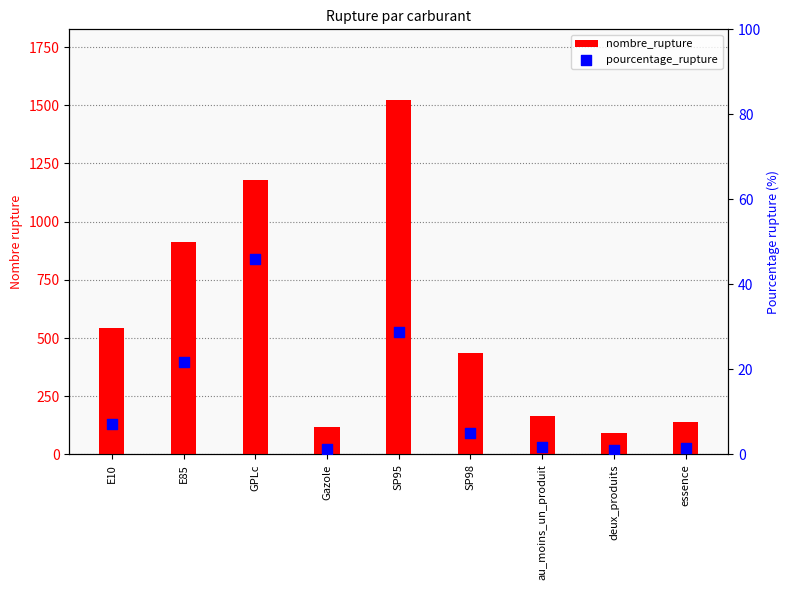

Which series reaches the minimum Y coordinate?

pourcentage_rupture